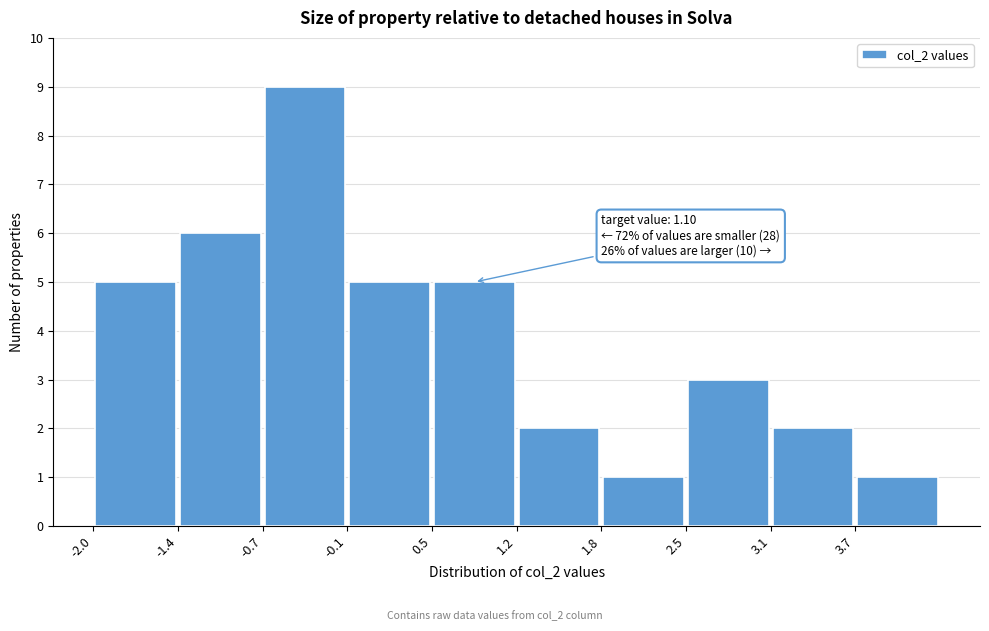

Over which range of the x-axis is the bar tallest?

-0.7 to -0.1